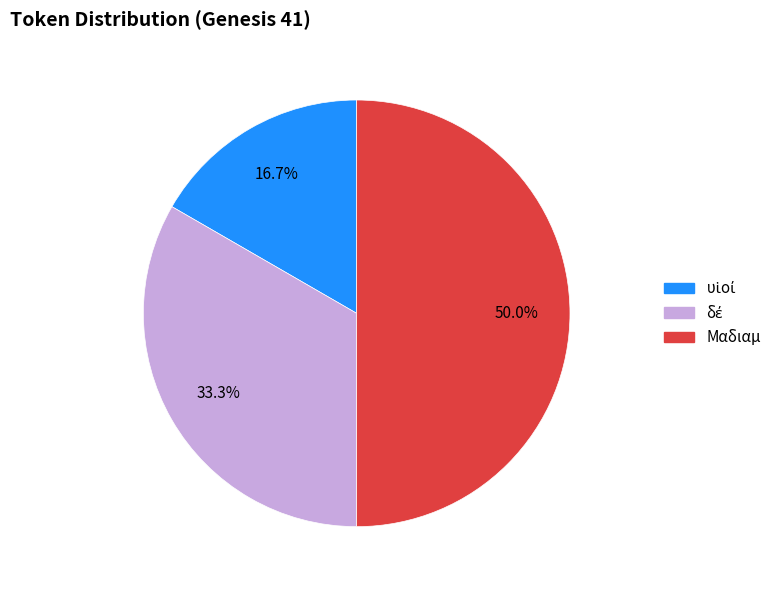

Which category has the biggest portion of the pie?

Μαδιαμ